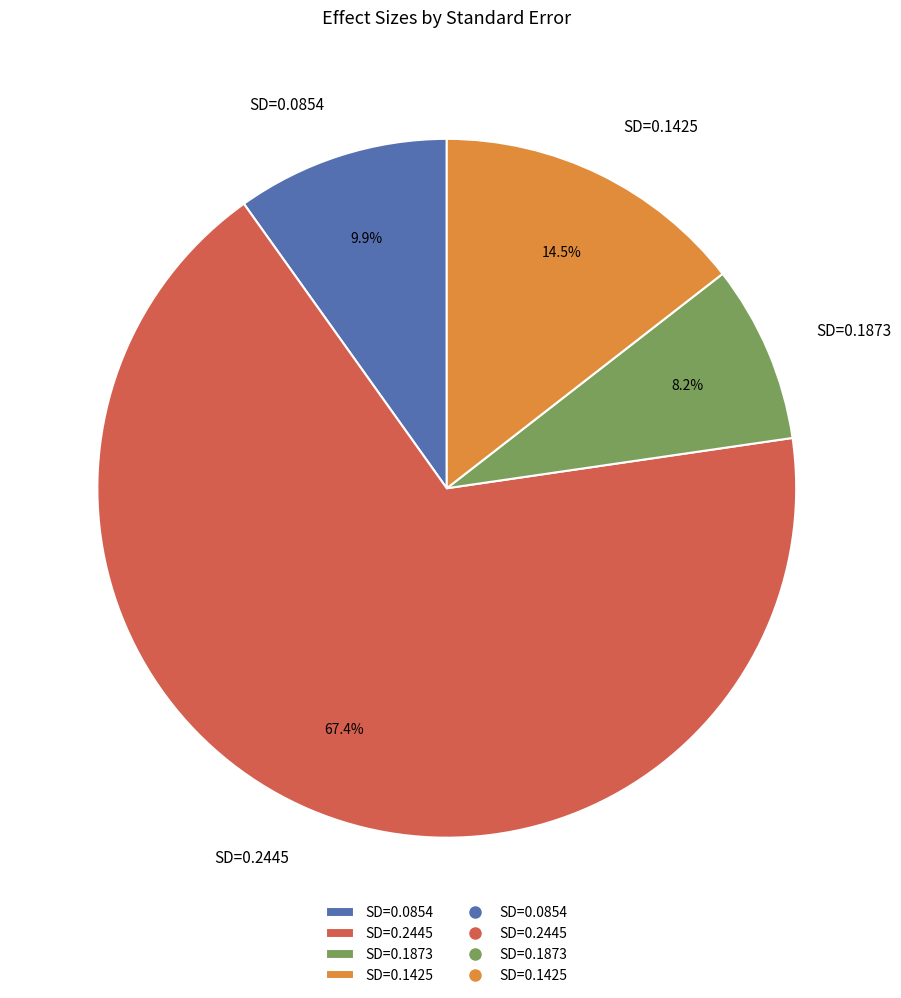

Is the sum of SD=0.0854 and SD=0.1873 greater than half?

No